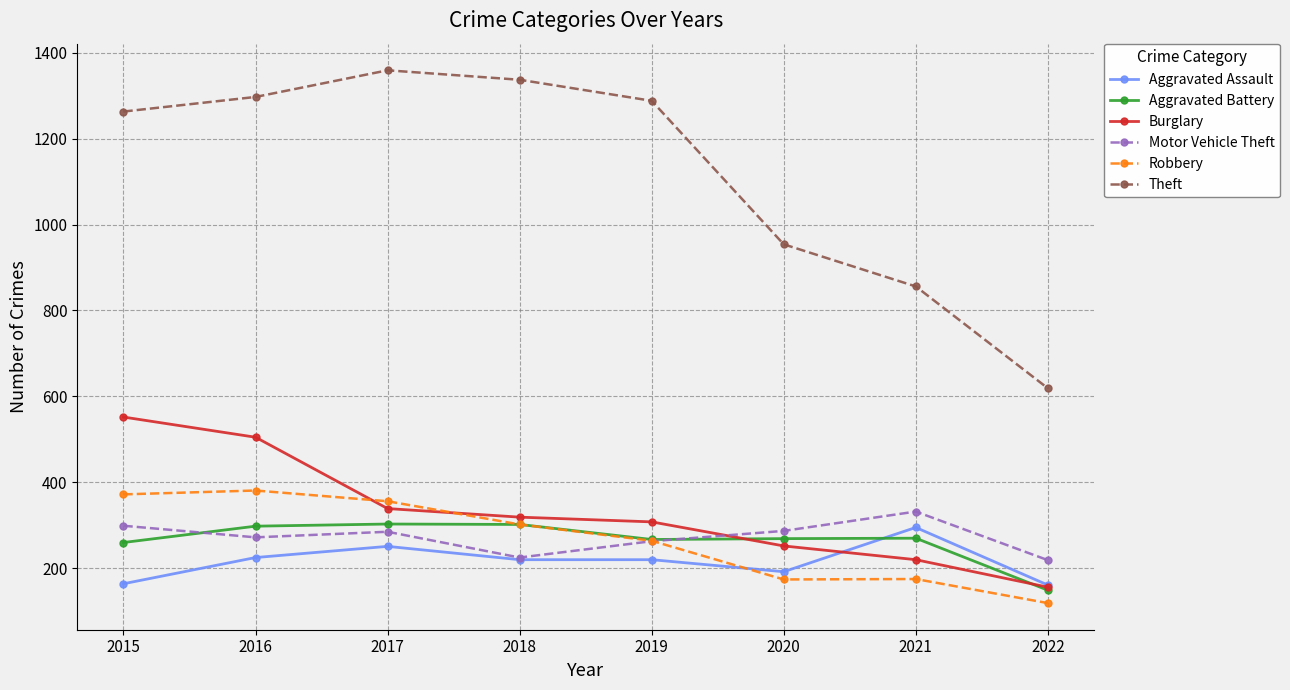

What is the spread (max minus min) of values at 2022?

500